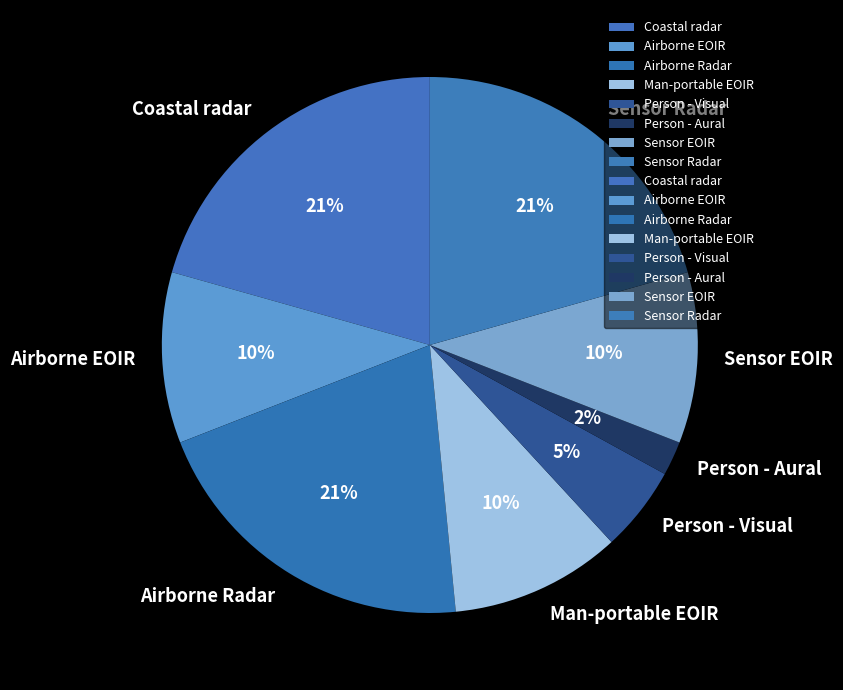

Approximately how many times larger is the value at Man-portable EOIR compared to Person - Aural?

5.0